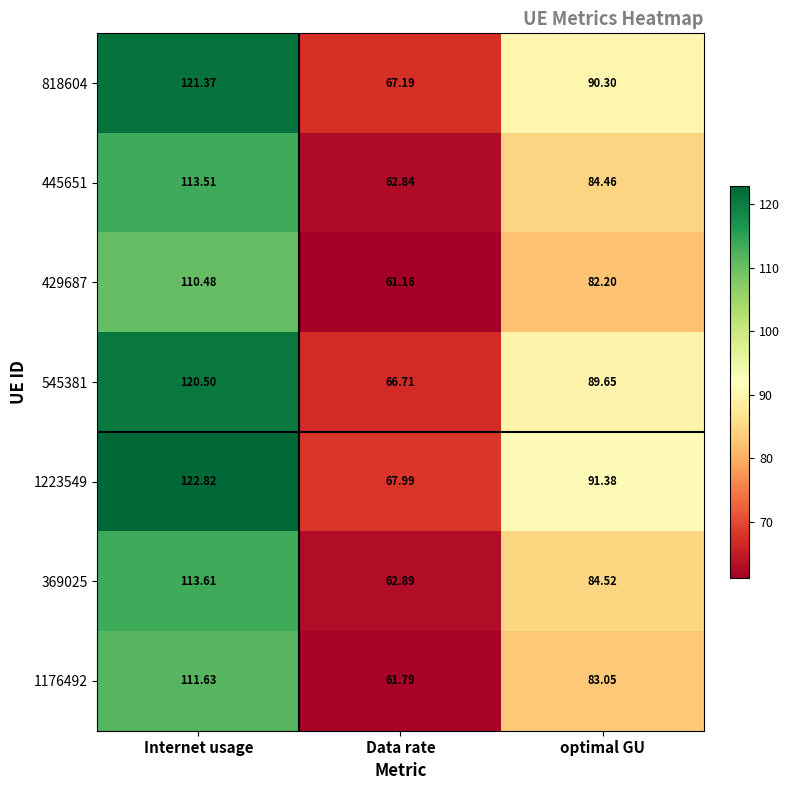

List the labels in order of 445651 value, largest first.

Internet usage, optimal GU, Data rate